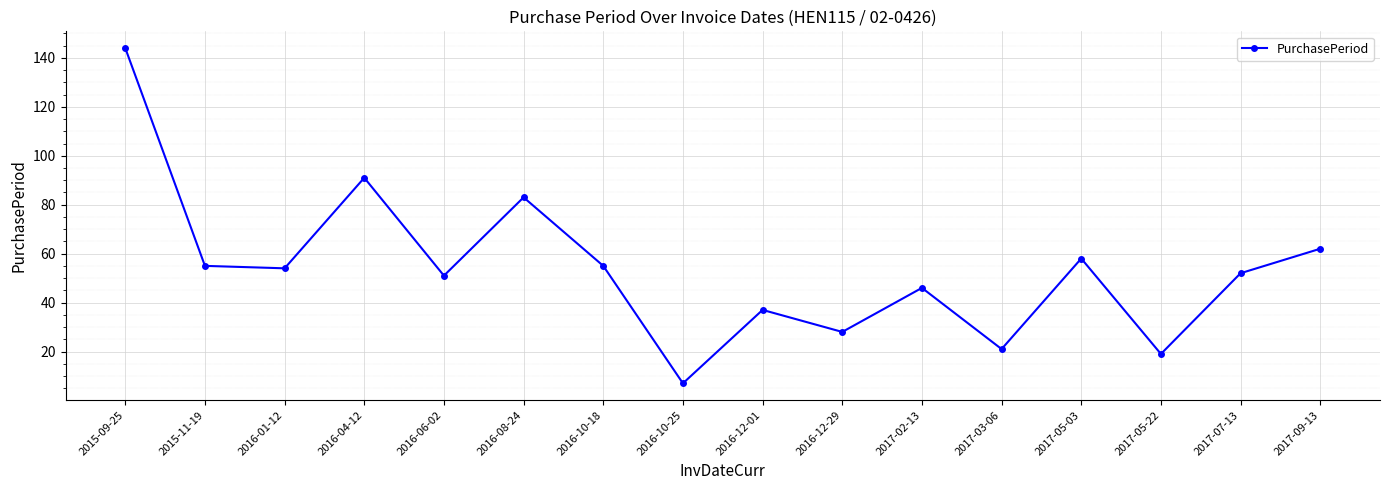

Reading left to right, transcribe all the data shown in this chart.

144	55	54	91	51	83	55	7	37	28	46	21	58	19	52	62